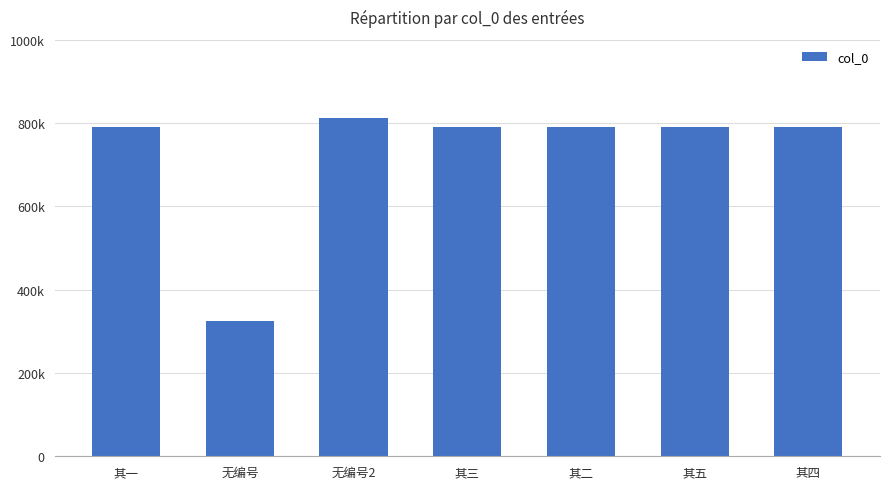

Which has a higher value, 其五 or 无编号2?

无编号2